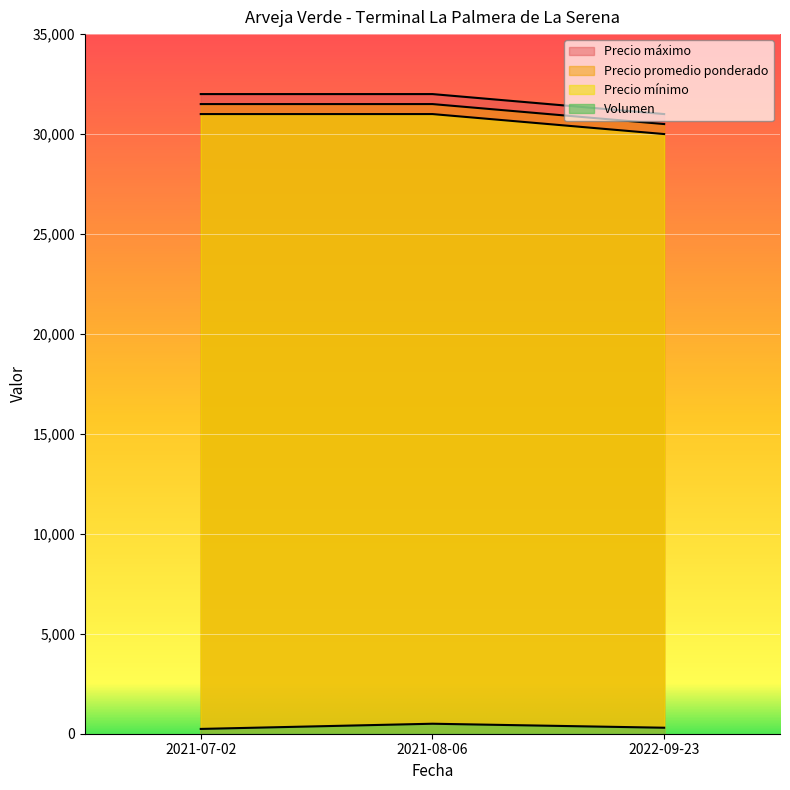

Reading left to right, transcribe all the data shown in this chart.

Volumen: 2021-07-02=240	2021-08-06=500	2022-09-23=300
Precio mínimo: 2021-07-02=32000	2021-08-06=32000	2022-09-23=31000
Precio máximo: 2021-07-02=31500	2021-08-06=31500	2022-09-23=30500
Precio promedio ponderado: 2021-07-02=31000	2021-08-06=31000	2022-09-23=30000